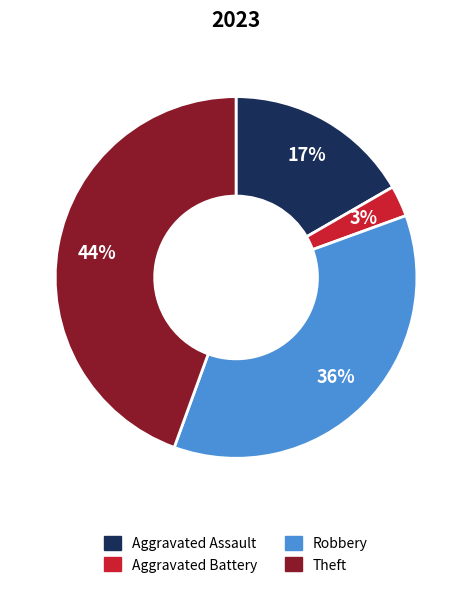

Is there a majority slice in this chart?

No